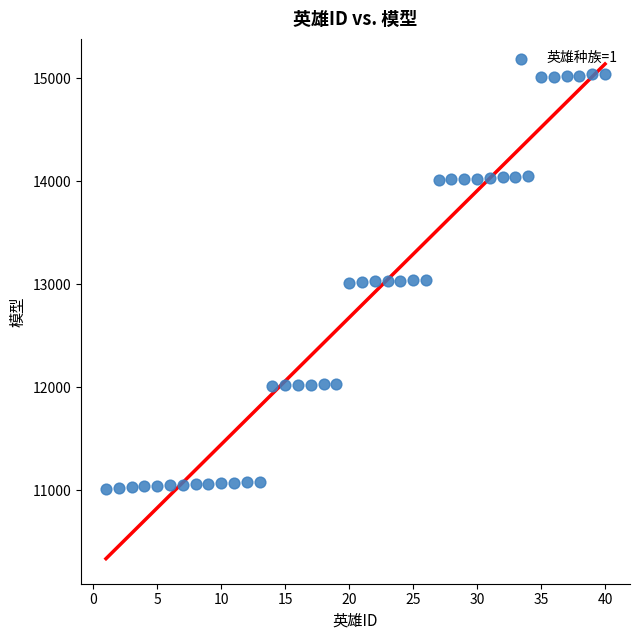

What is the range of X values (max minus min)?

39